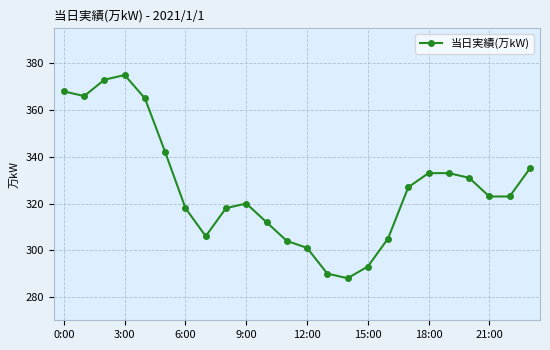

What is the value of the 16th point from the left?

293